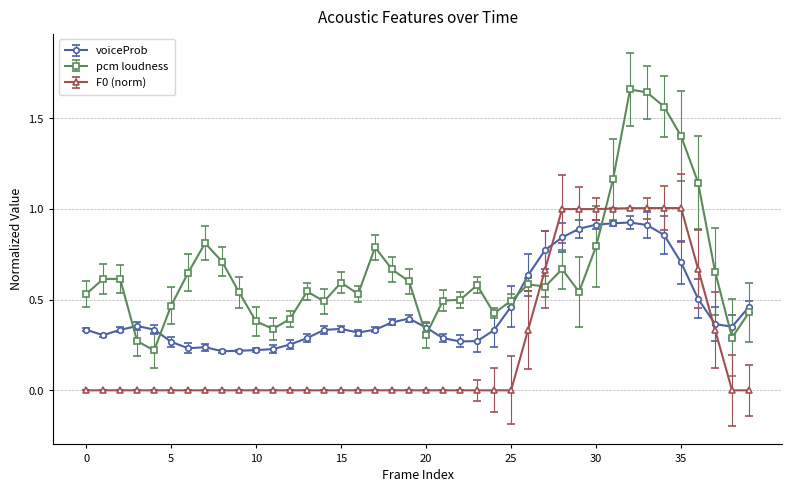

Which series has the largest total across all categories?

pcm loudness